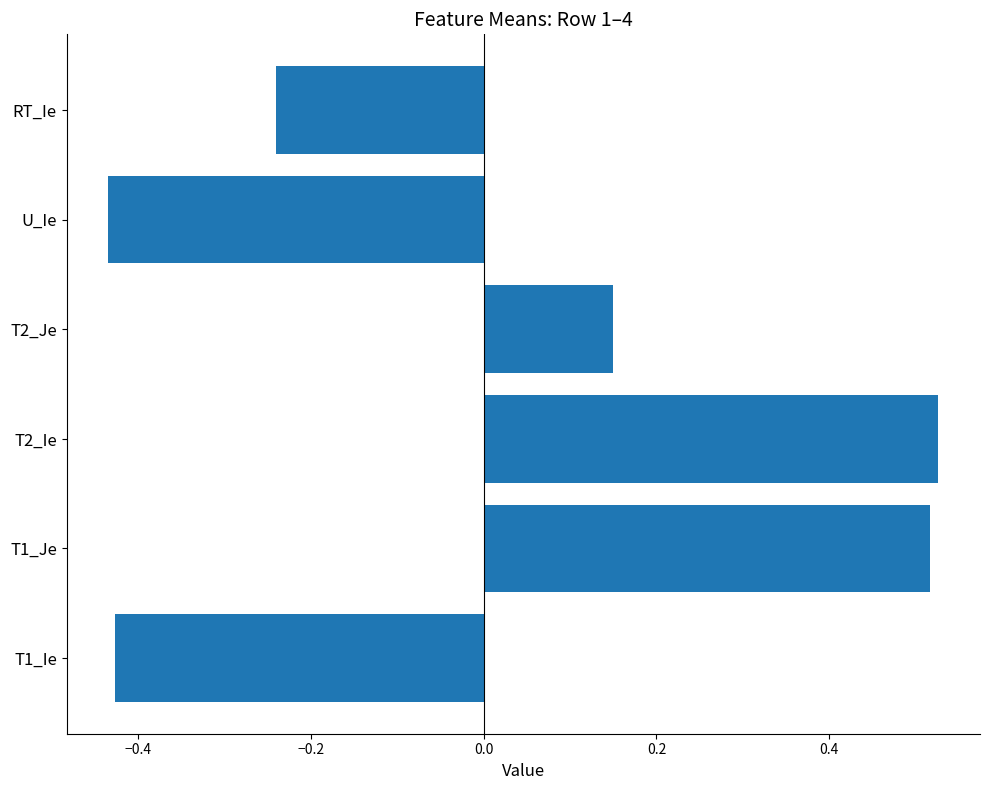

What is the value of the U_Ie bar at the 1st from the left?

-0.4